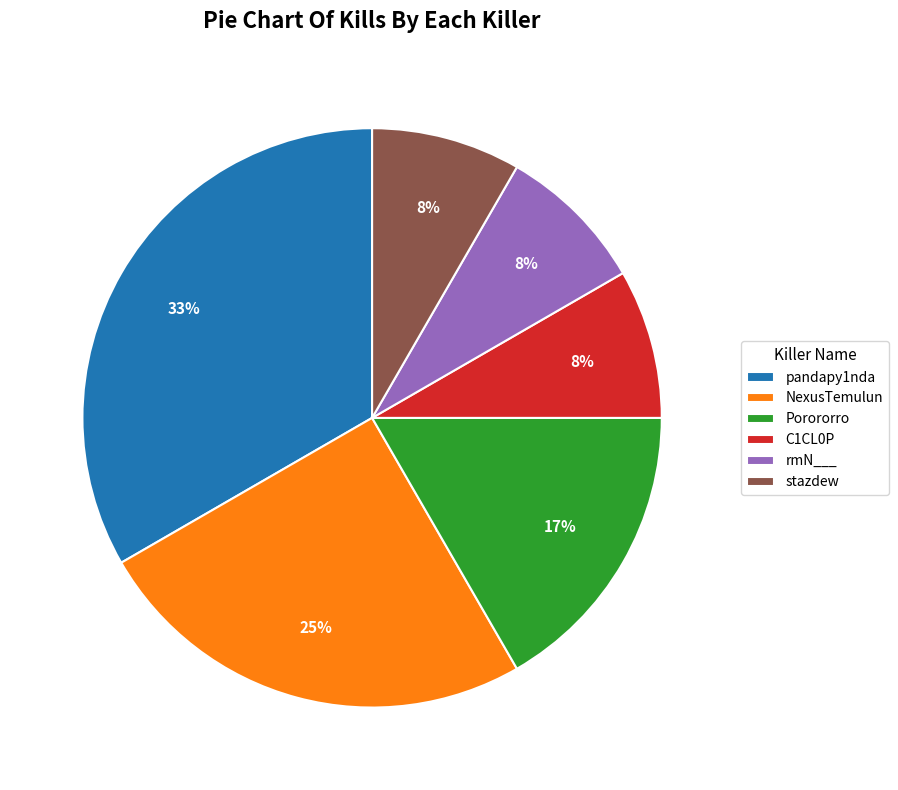

How many slices are in this pie chart?

6